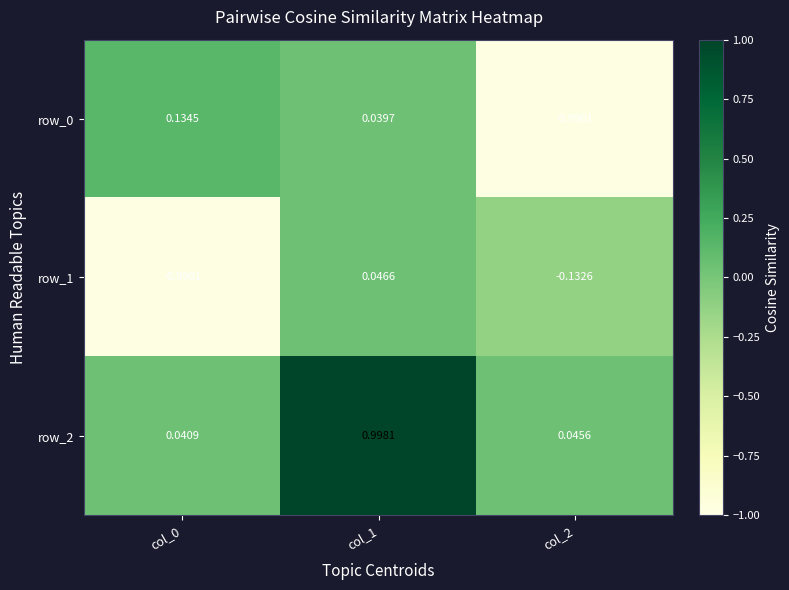

What is the spread (max minus min) of values at col_0?

1.1